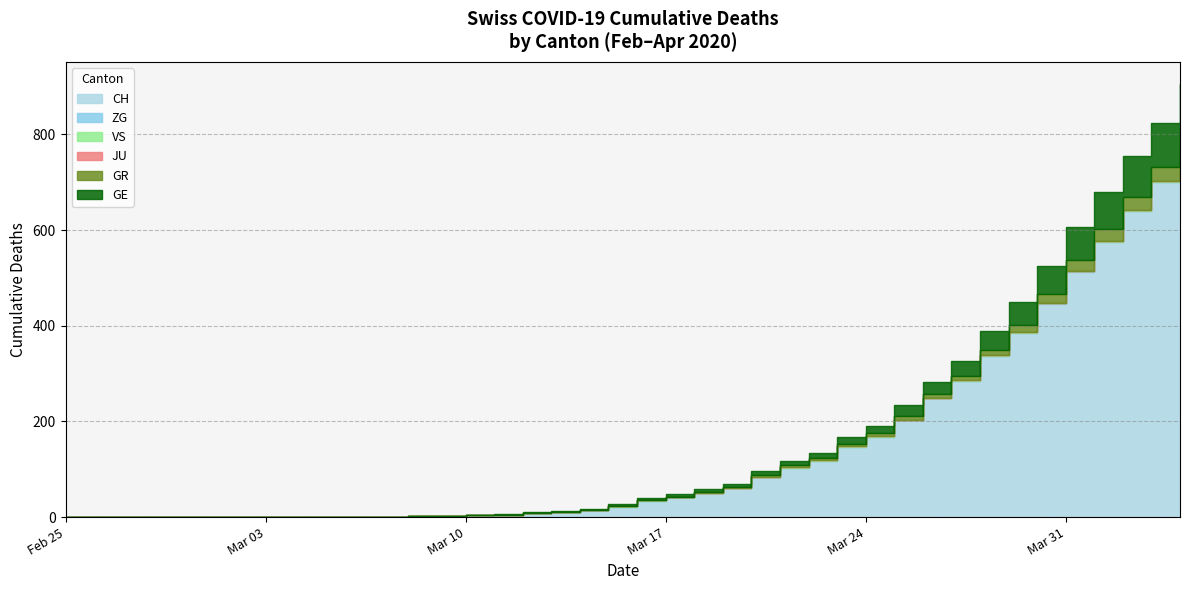

True or false: ZG has a value of 0 at 2020-03-10.

True